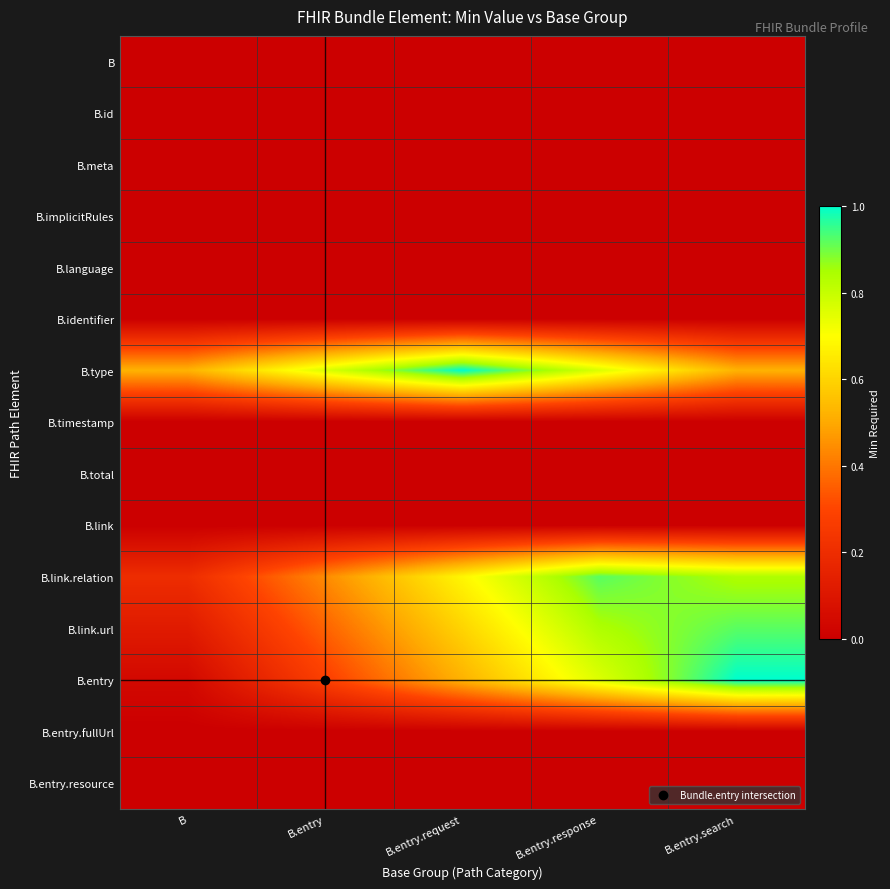

What is the total value across all series at B.entry.search?

3.3